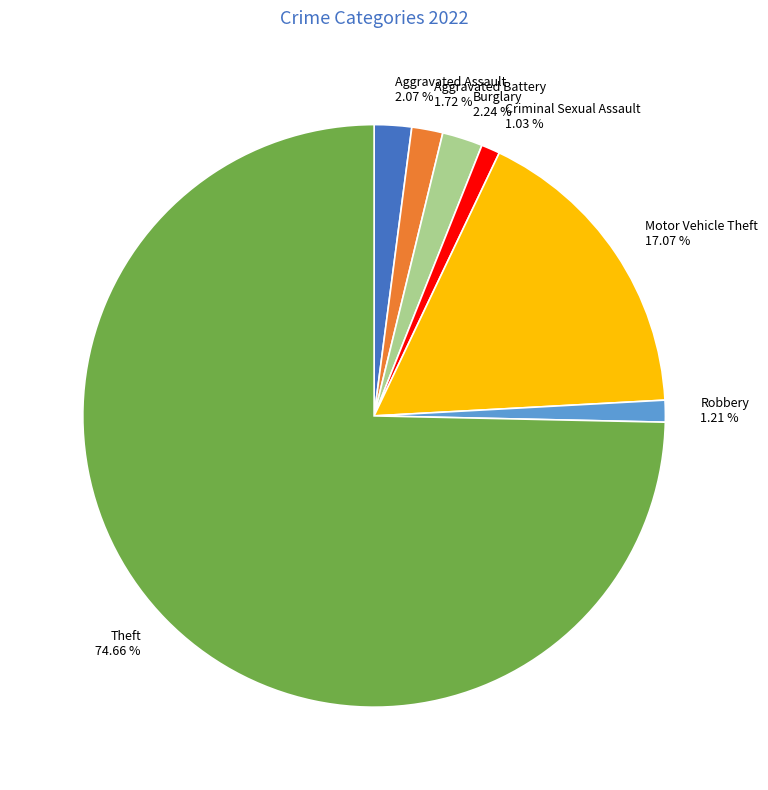

To the nearest percent, what is the average slice percentage?

14%